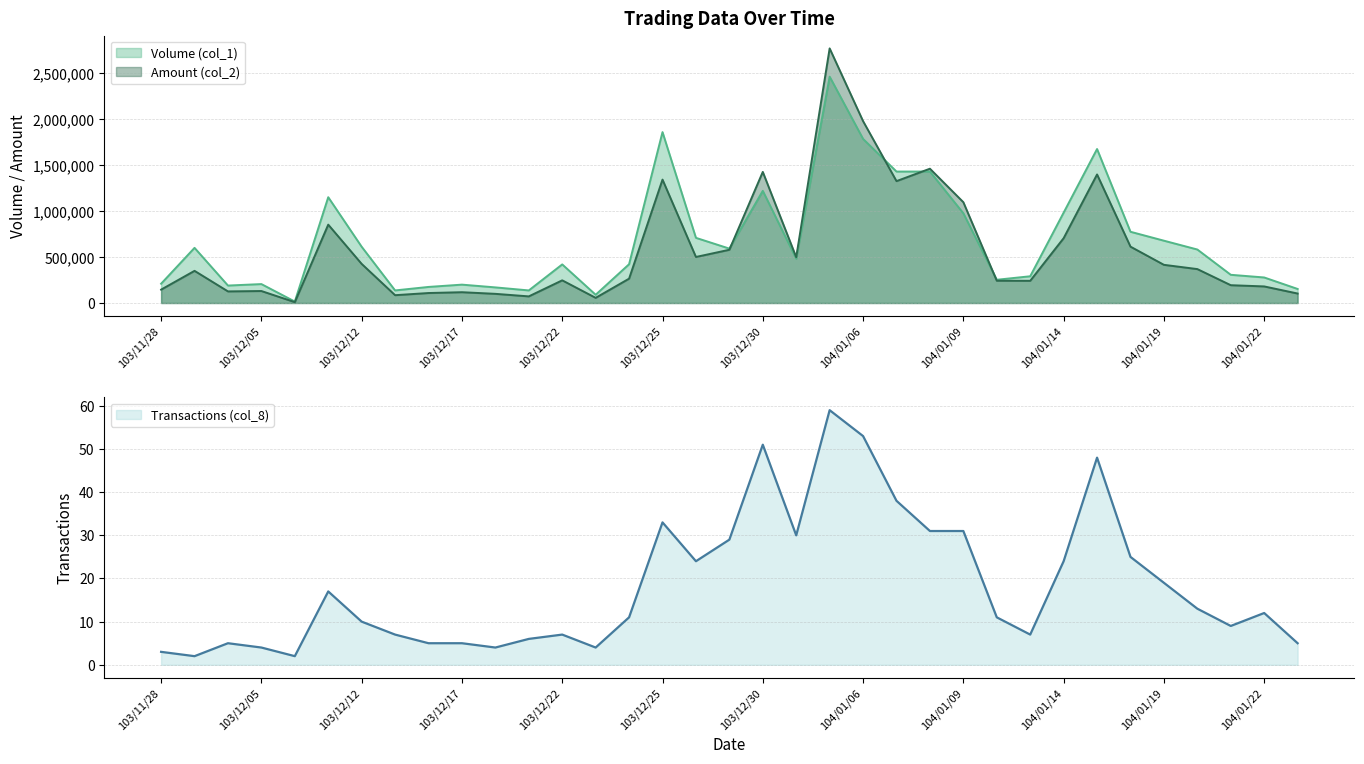

True or false: Transactions (col_8) and Amount (col_2) cross at least once.

False